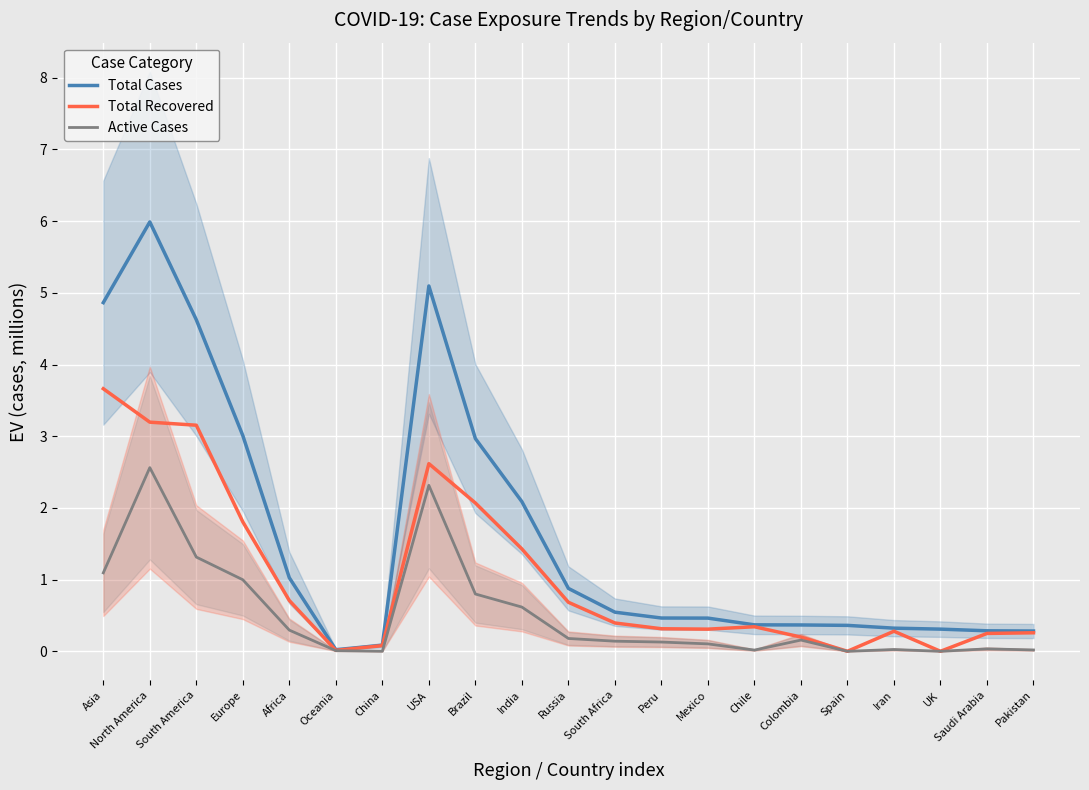

At how many categories does at least one series exceed 2?

7